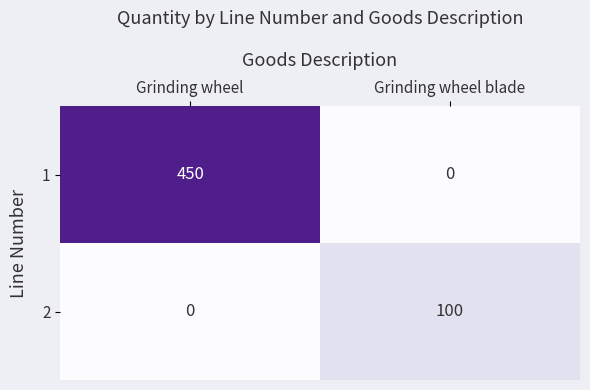

Which category has the lowest value in the 1 series?

Grinding wheel blade